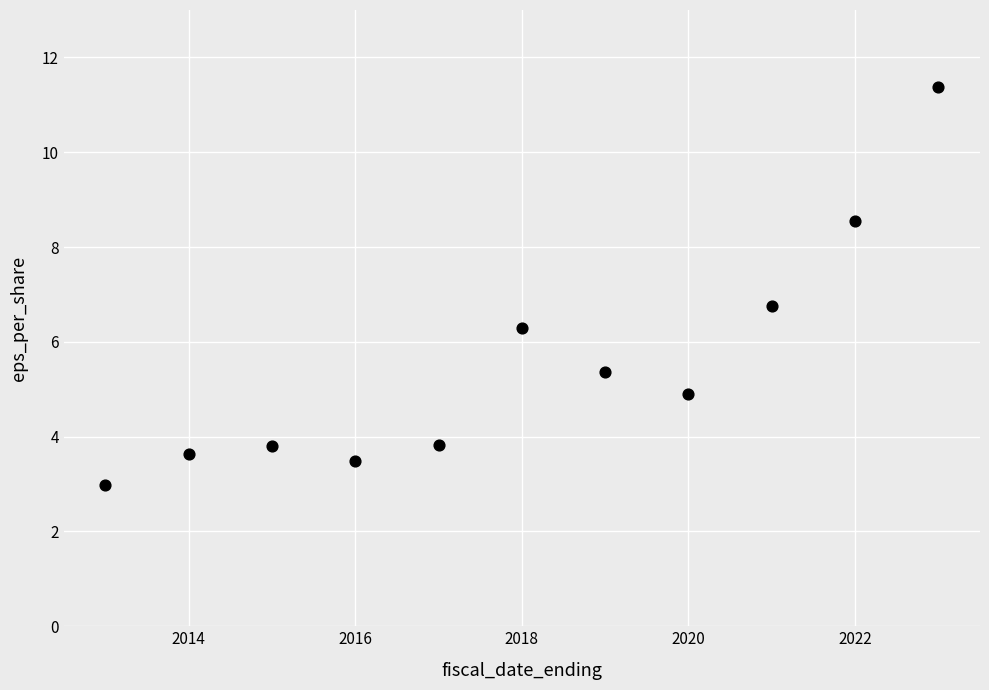

What Y value in the scatter plot is closest to 7?

6.8